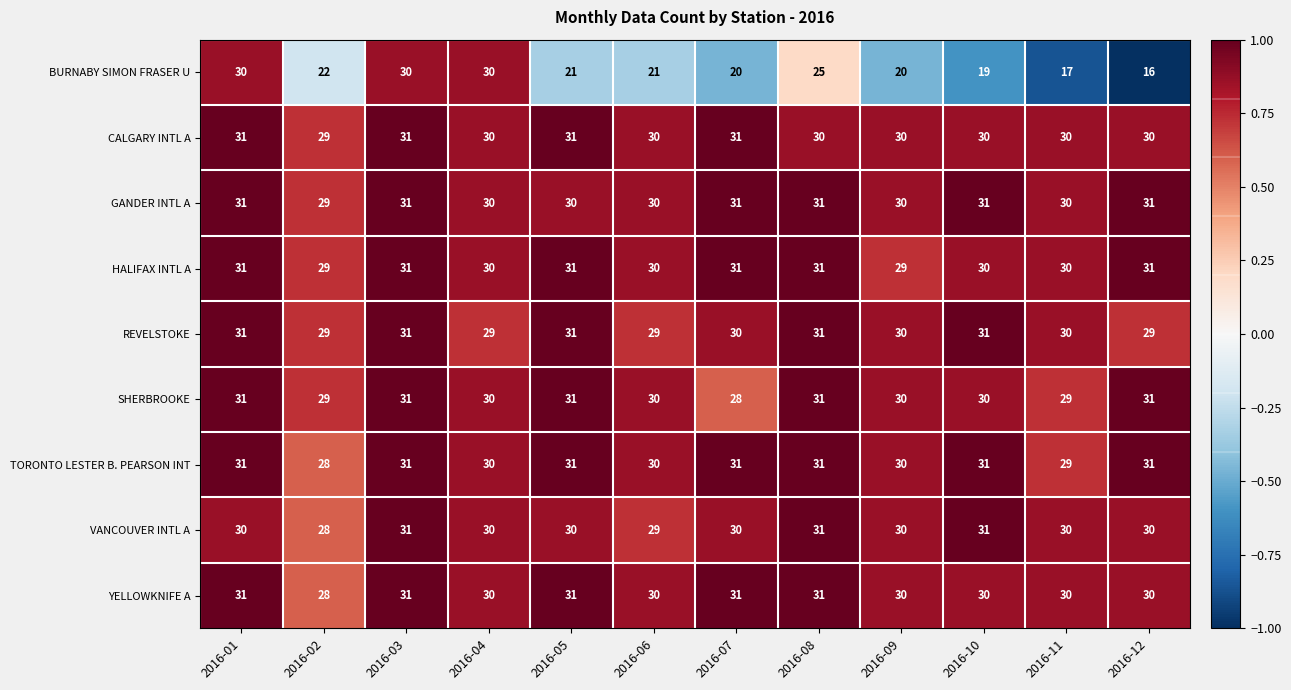

What is the smallest value displayed?

16